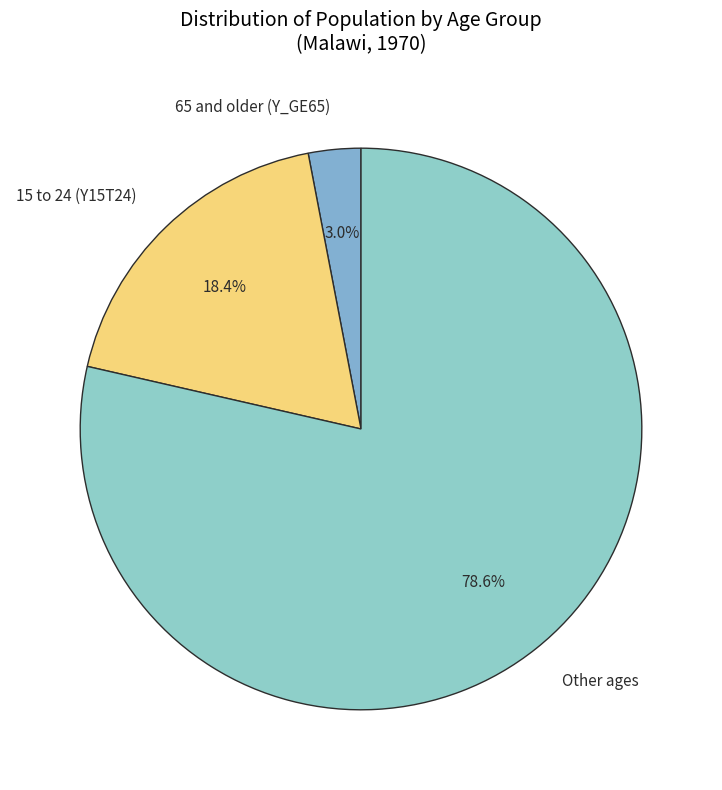

Is there a majority slice in this chart?

Yes